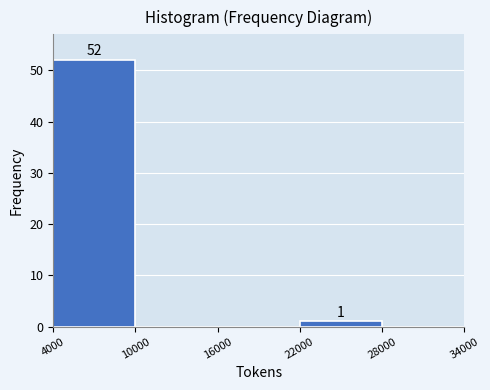

Over which range of the x-axis is the bar tallest?

4000 to 10000